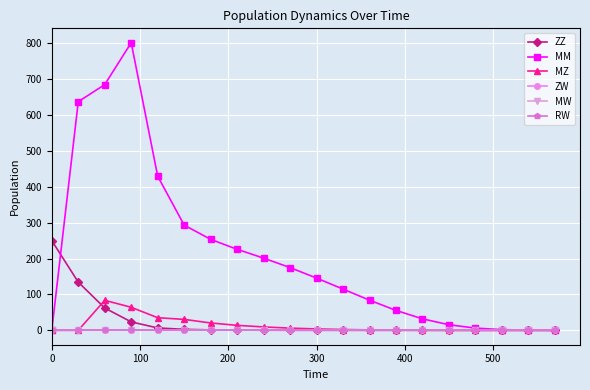

How many lines are shown in the chart?

6